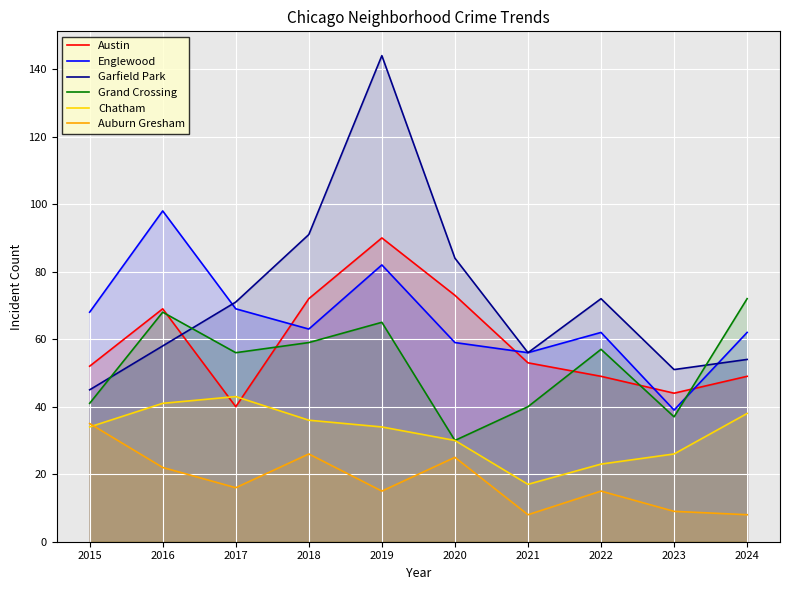

The Garfield Park series shows 28 at 2015. True or false?

False